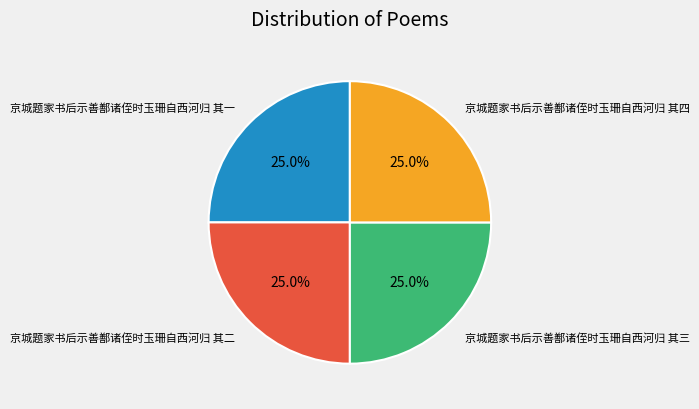

Does 京城题家书后示善鄯诸侄时玉珊自西河归 其四 represent more than half of the total?

No